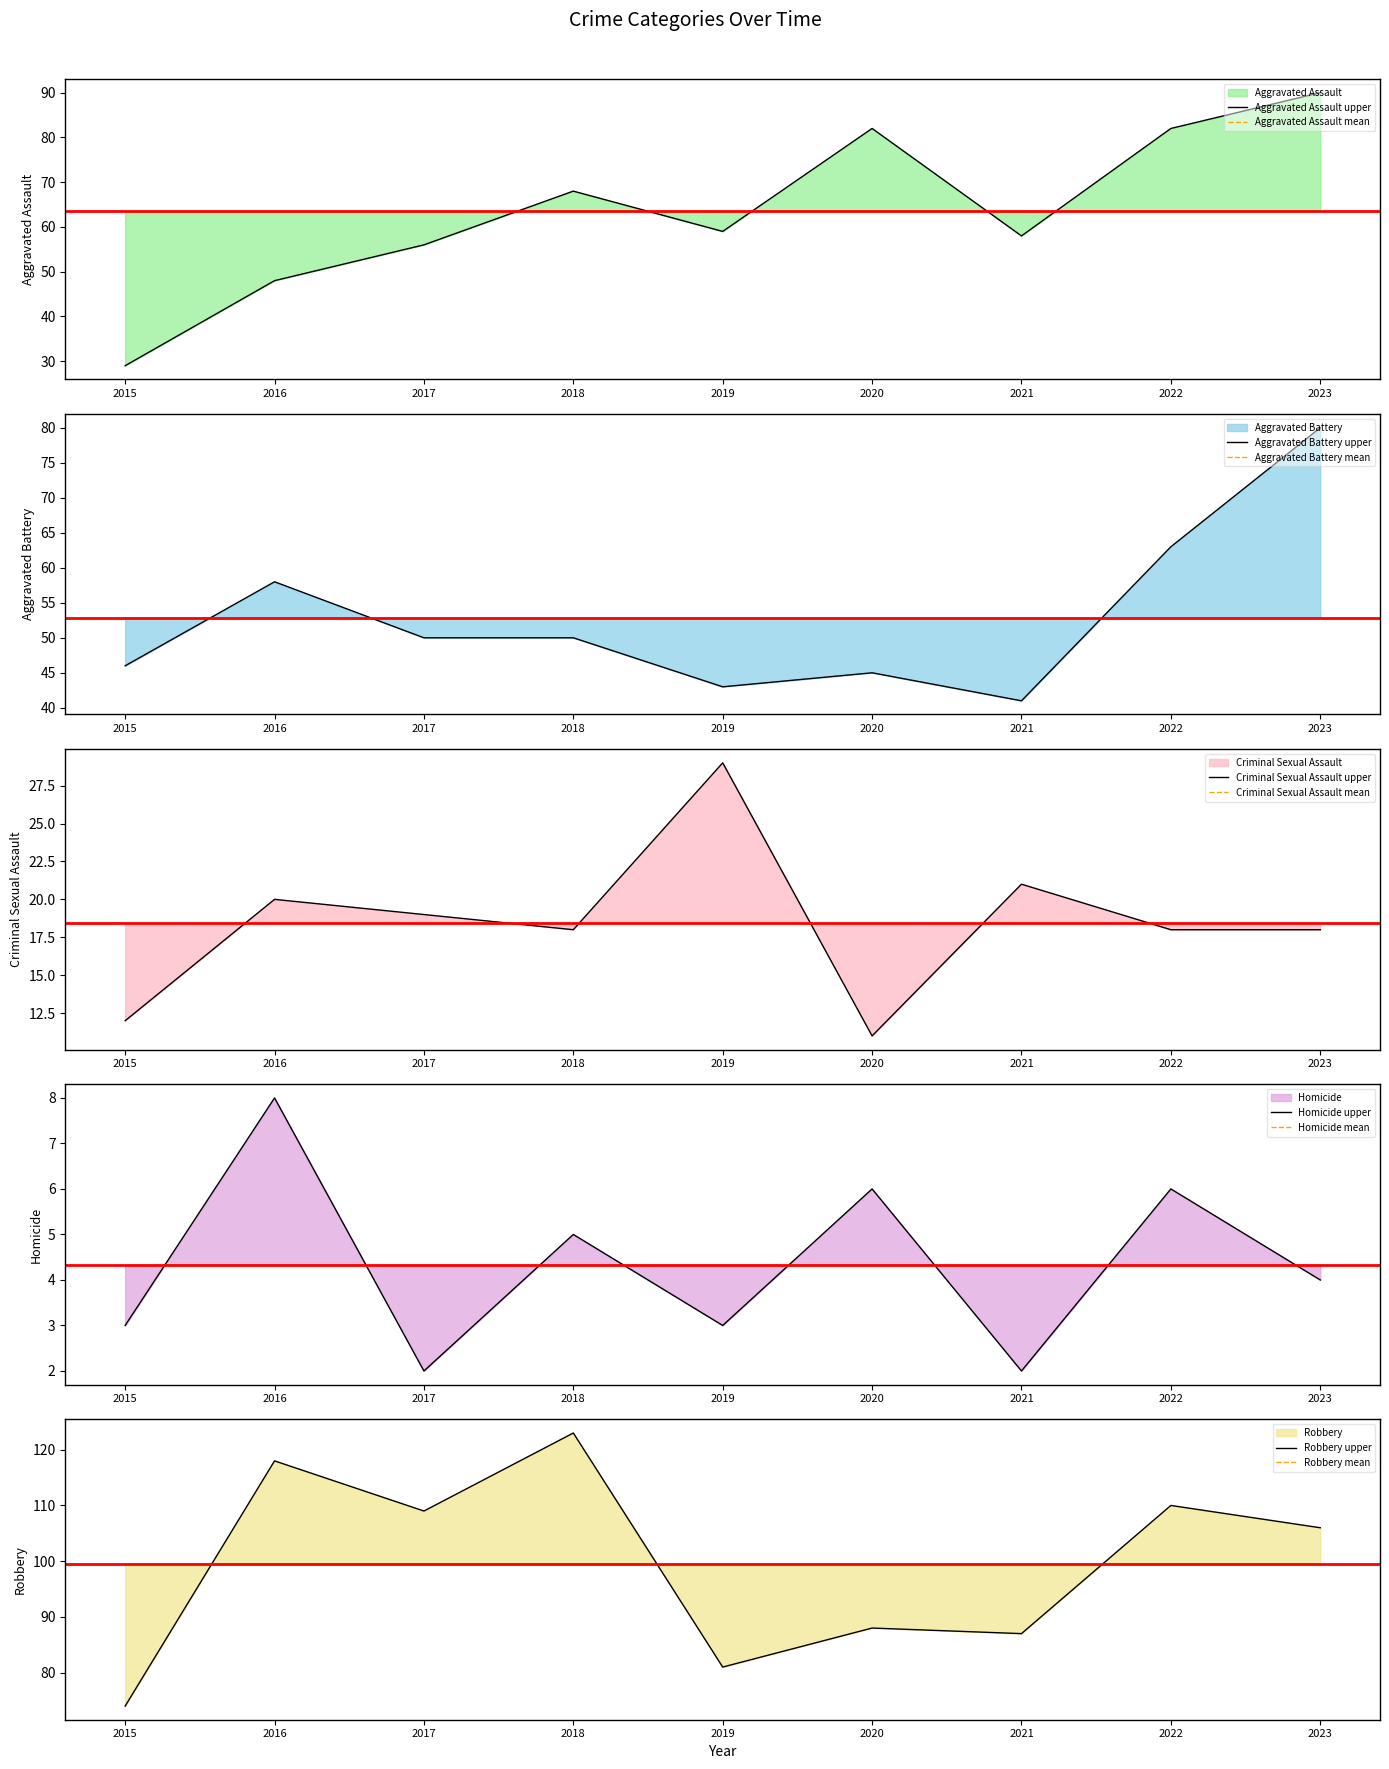

Reading left to right, list all the values displayed in this chart.

Aggravated Assault: 2015=29	2016=48	2017=56	2018=68	2019=59	2020=82	2021=58	2022=82	2023=90
Aggravated Battery: 2015=46	2016=58	2017=50	2018=50	2019=43	2020=45	2021=41	2022=63	2023=80
Criminal Sexual Assault: 2015=12	2016=20	2017=19	2018=18	2019=29	2020=11	2021=21	2022=18	2023=18
Homicide: 2015=3	2016=8	2017=2	2018=5	2019=3	2020=6	2021=2	2022=6	2023=4
Robbery: 2015=74	2016=118	2017=109	2018=123	2019=81	2020=88	2021=87	2022=110	2023=106